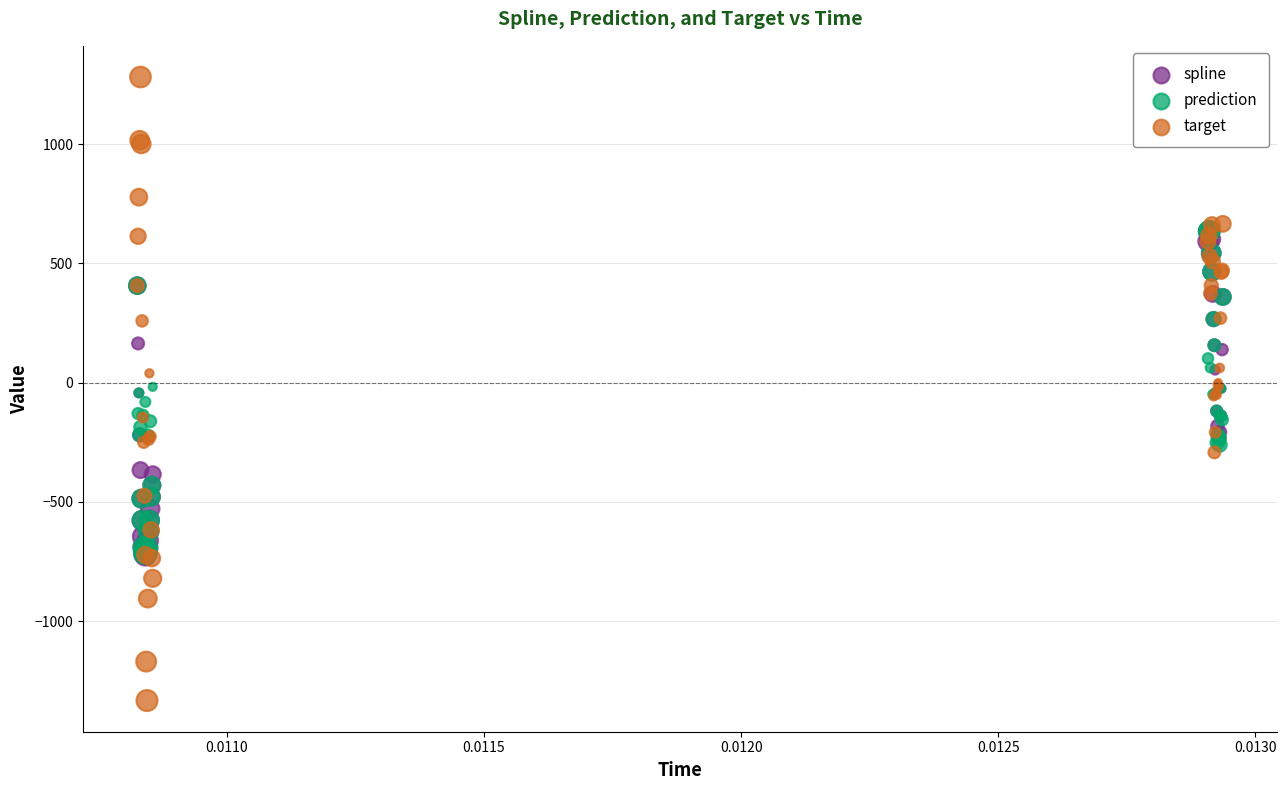

Which series has the largest Y range (max minus min)?

target